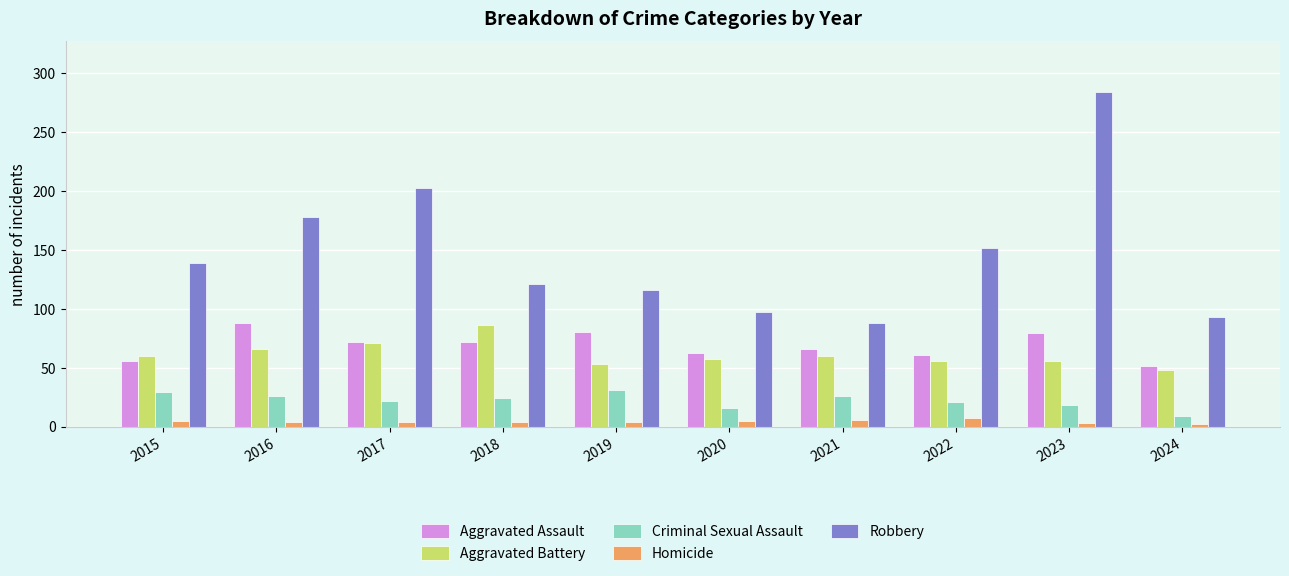

What is the maximum value for Aggravated Battery?

86